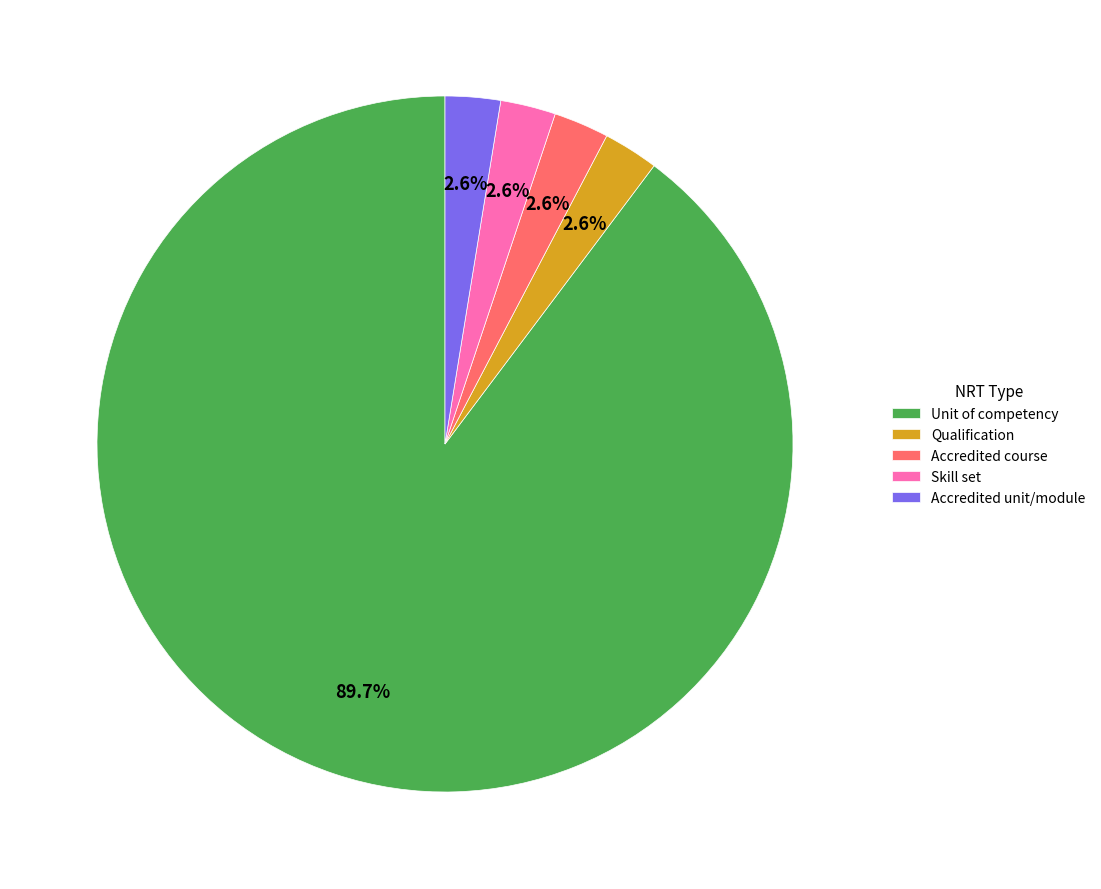

Does any single category account for the majority?

Yes